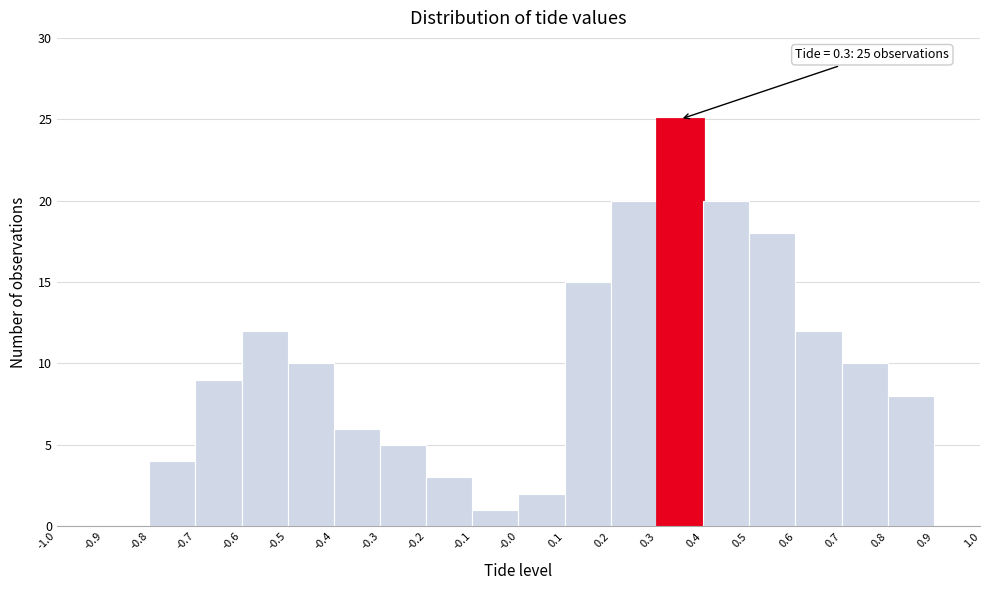

Which range on the x-axis has the tallest bar?

0.3 to 0.4